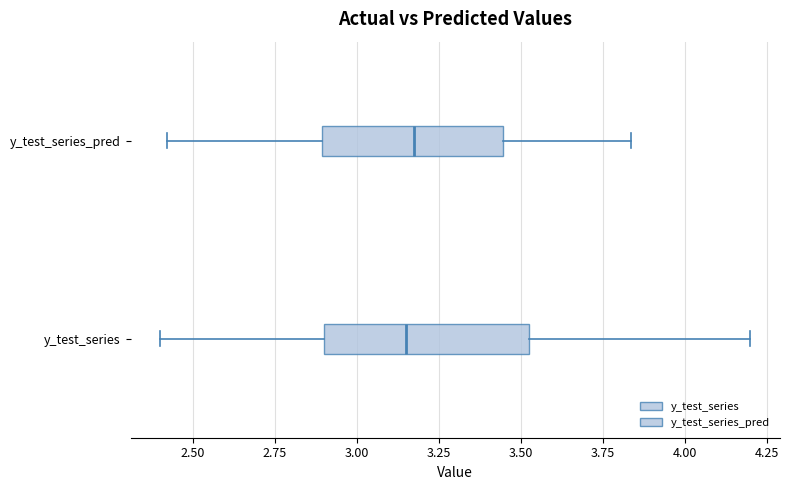

Where does the median line of the box for y_test_series sit on the x-axis? The values are not printed on the chart, so give them approximately, as read against the axis.

3.15